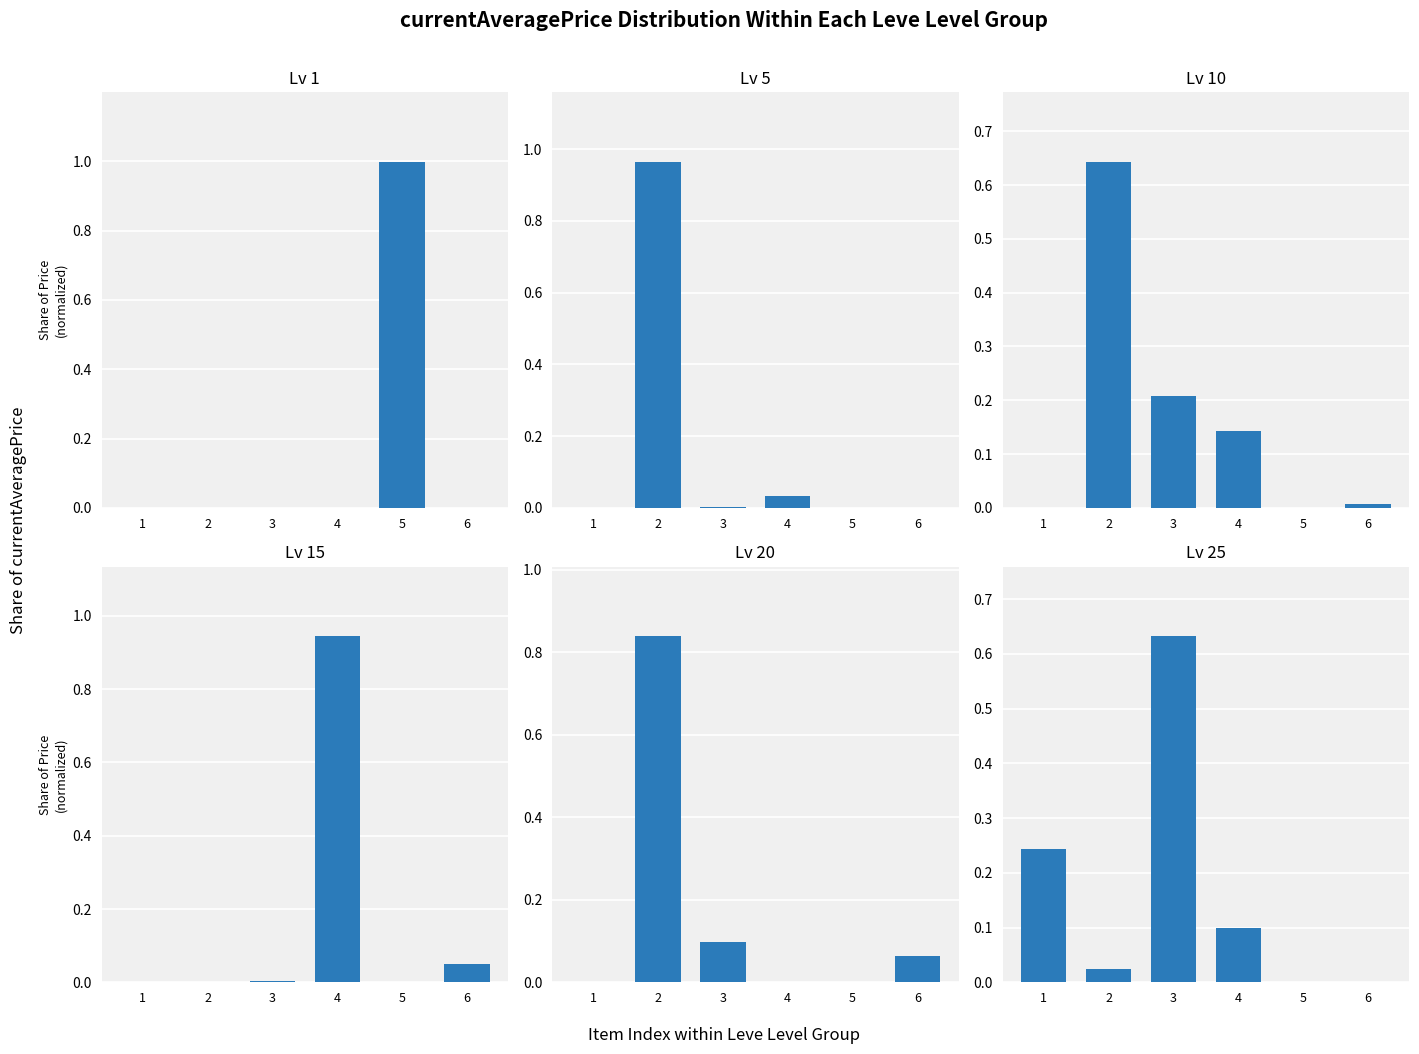

Which series has the largest total across all categories?

Lv 1